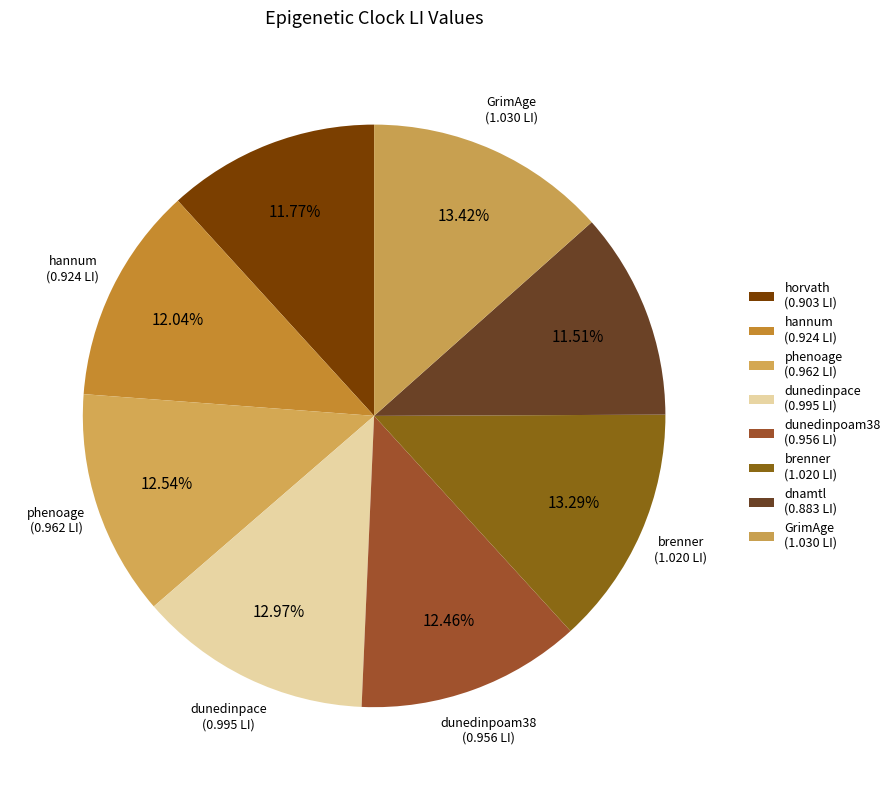

Is it true that dunedinpace is 1% of the pie?

False